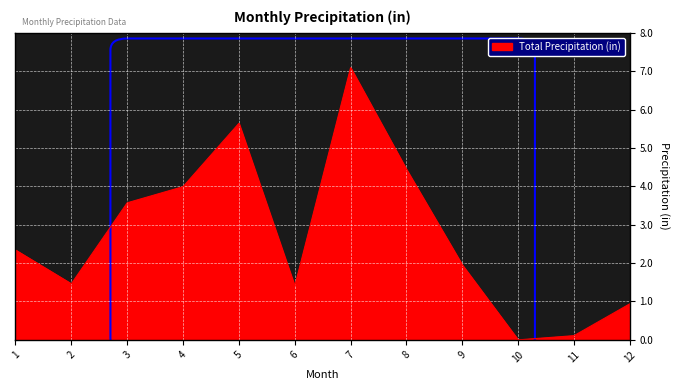

How many lines are shown in the chart?

1